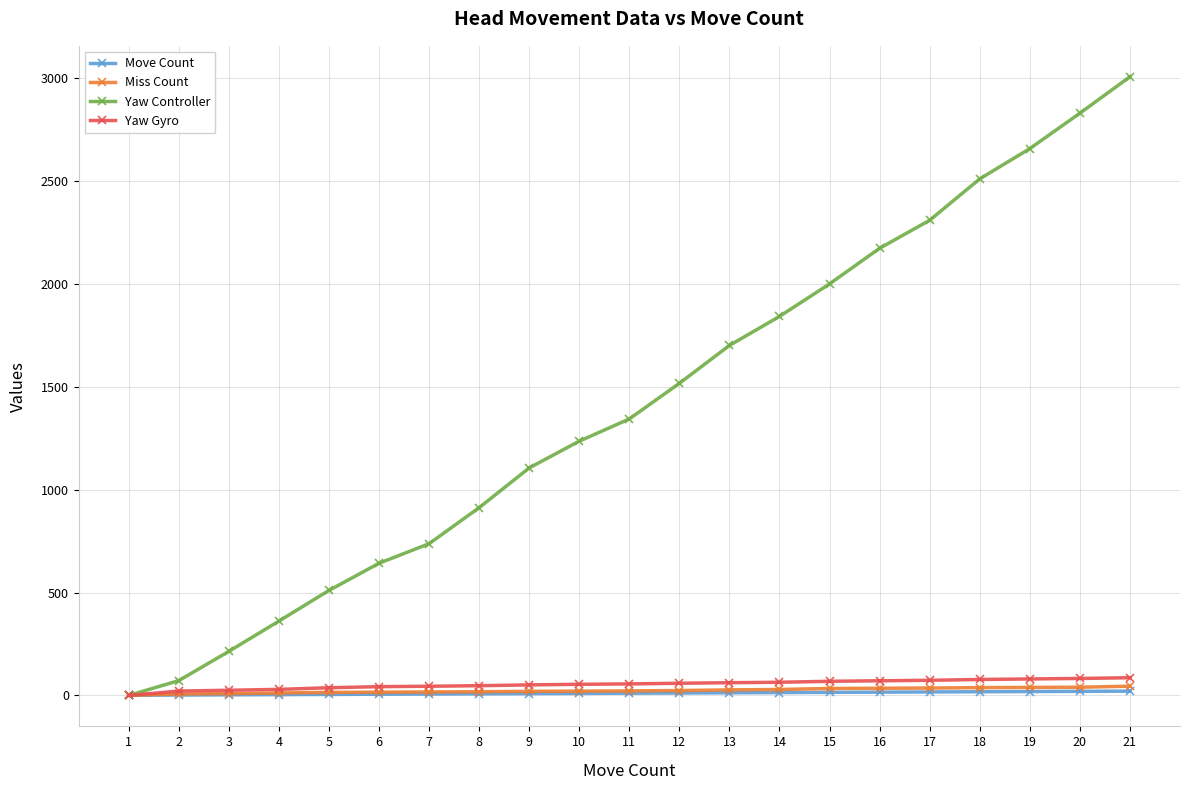

Is it true that Move Count equals 21.0 at 21?

True